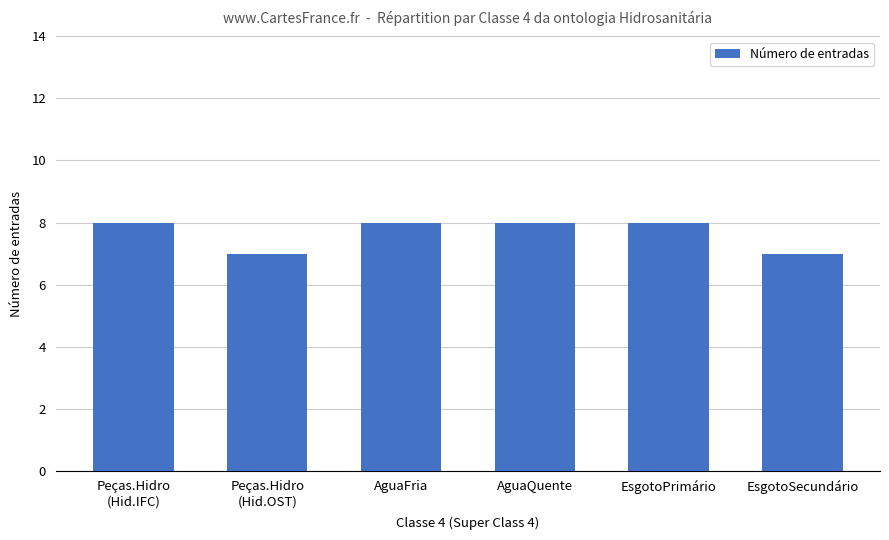

Reading left to right, transcribe all the data shown in this chart.

8	7	8	8	8	7